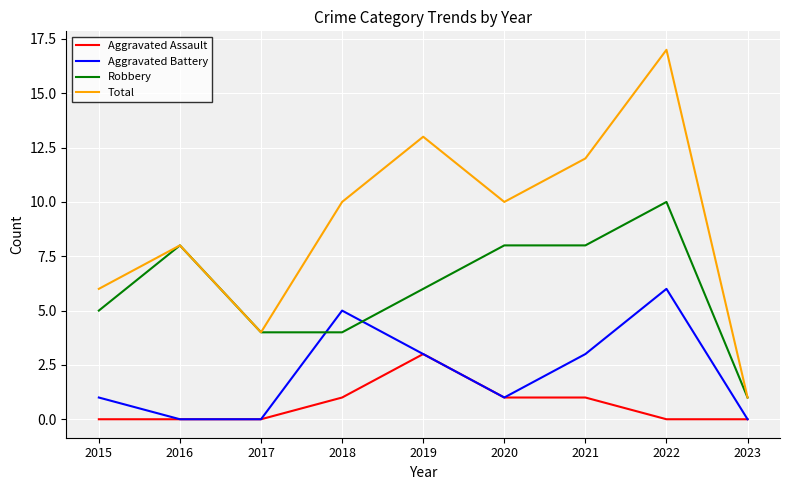

What value does the Aggravated Battery series have at 2021?

3